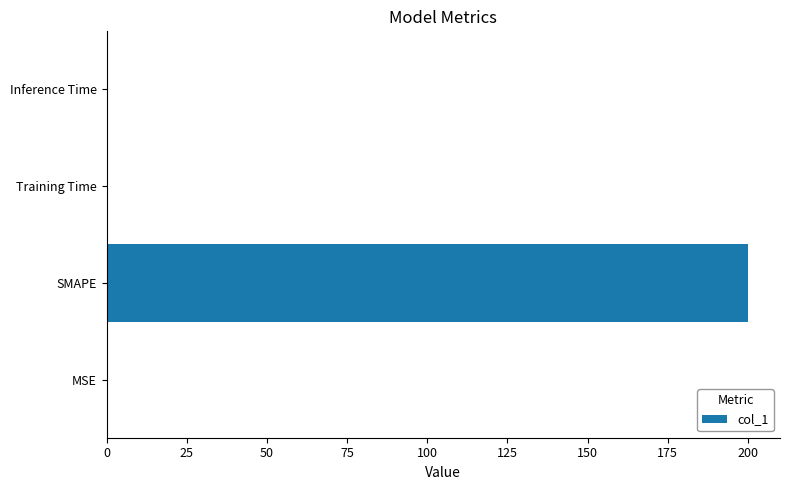

What is the greatest value displayed?

200.0